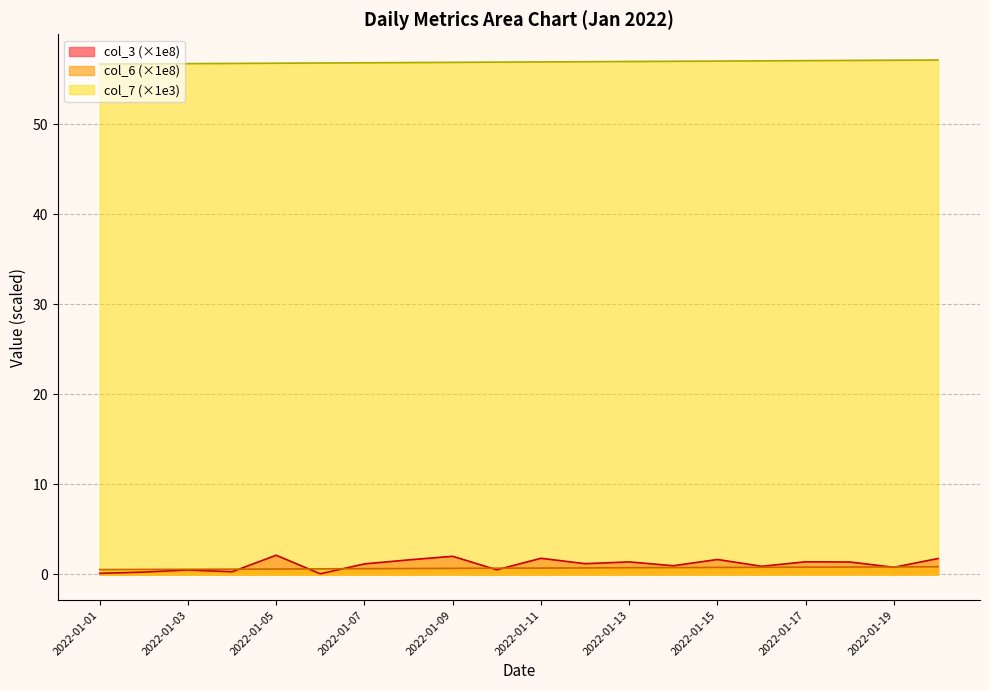

Count the number of categories in the chart.

20